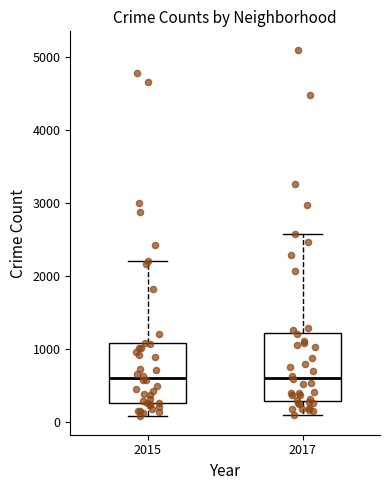

Where does the upper whisker of the box at x = 2015 end on the y-axis? The values are not printed on the chart, so give them approximately, as read against the axis.

2200